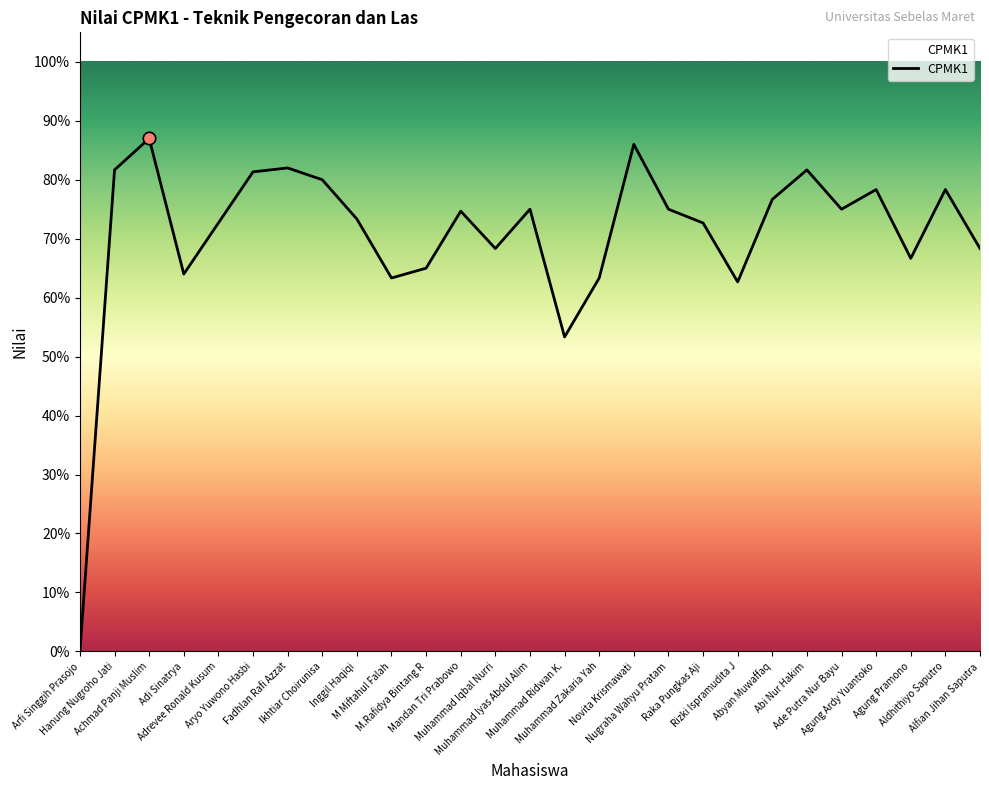

What is the change in value from Adrevee Ronald Kusum to Ikhtiar Choirunisa?

+7.3